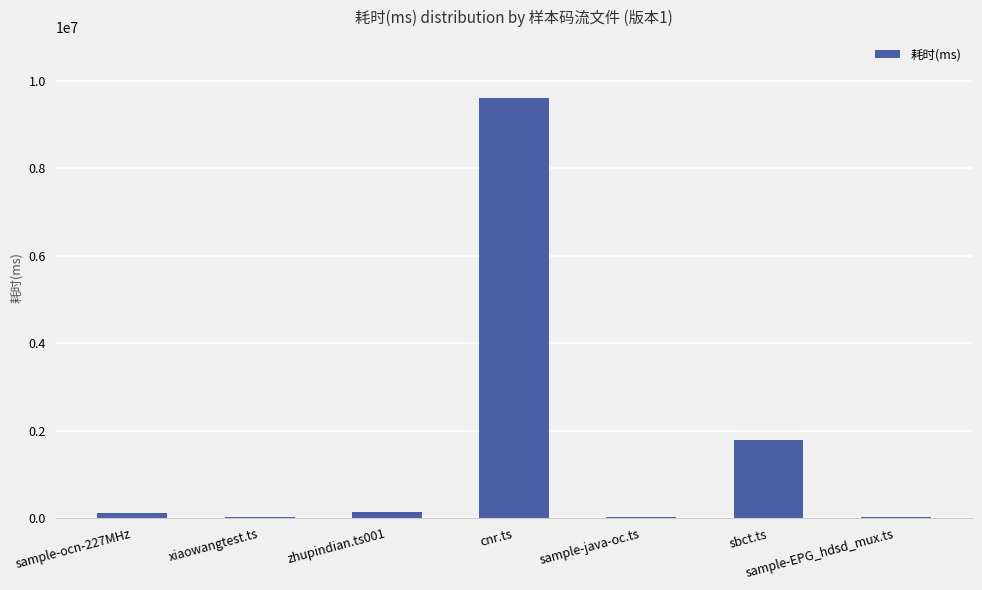

What is the sum of all values?

11733203